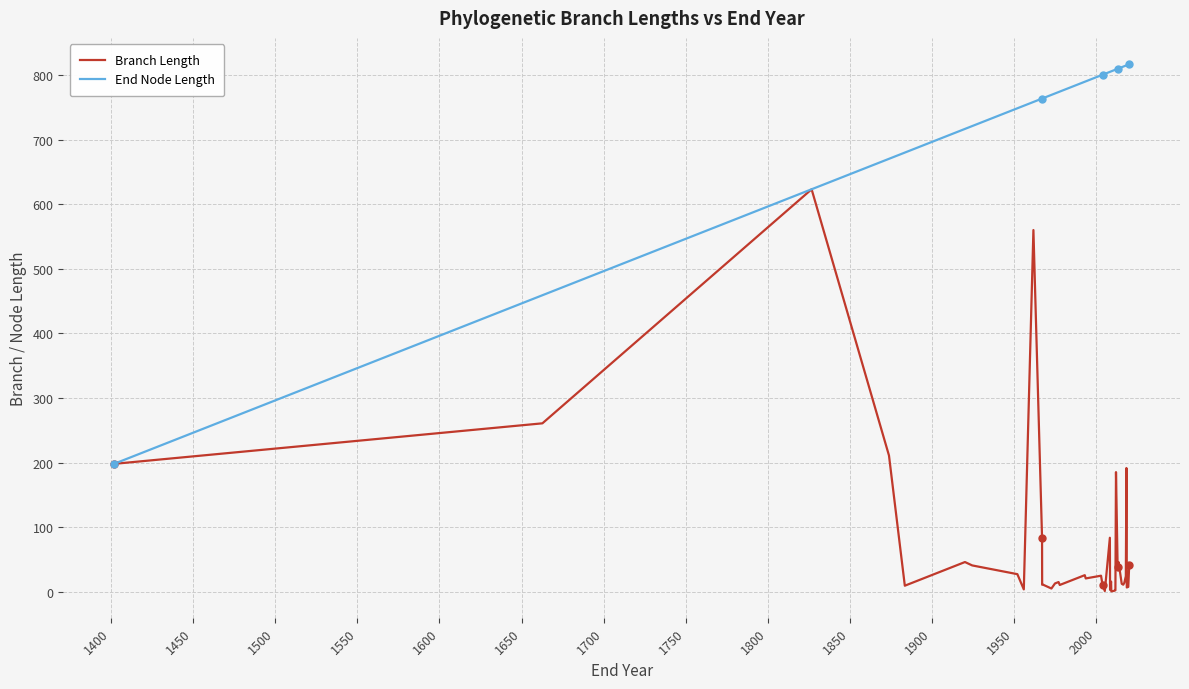

Count the number of data series in this chart.

2